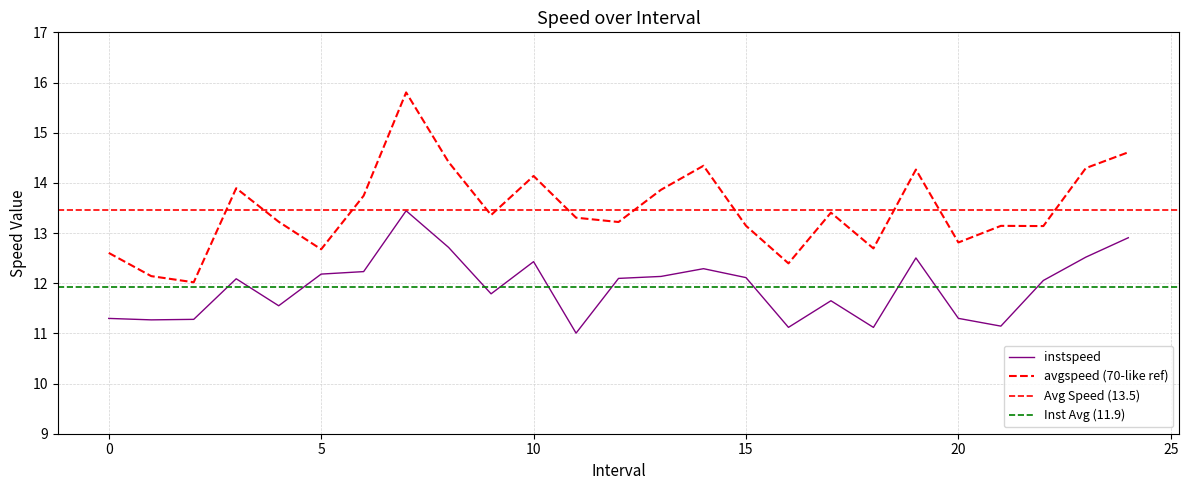

True or false: instspeed and avgspeed cross at least once.

False